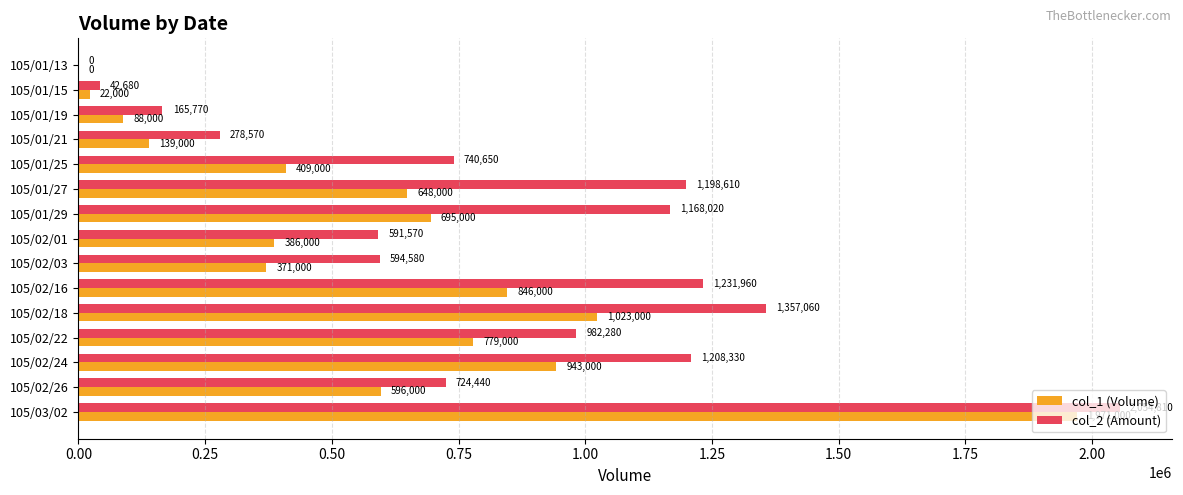

The value of col_2 (Amount) at 105/01/15 is 42680. True or false?

True